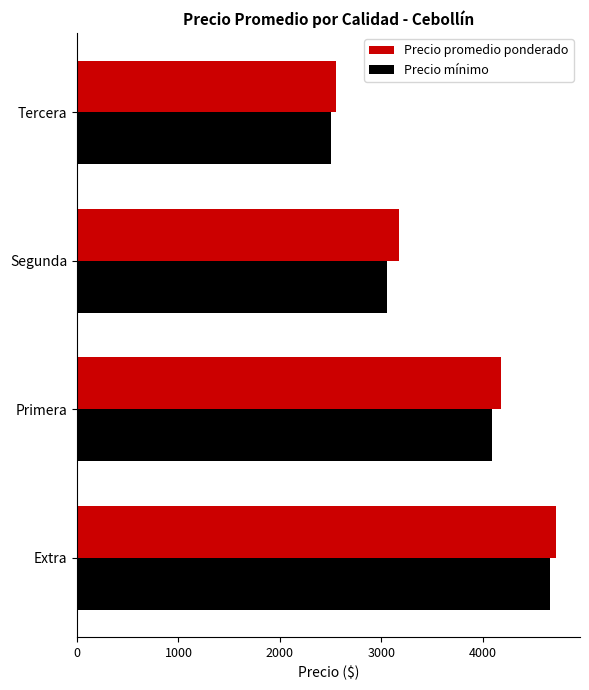

At which category is the sum across all series the highest?

Extra